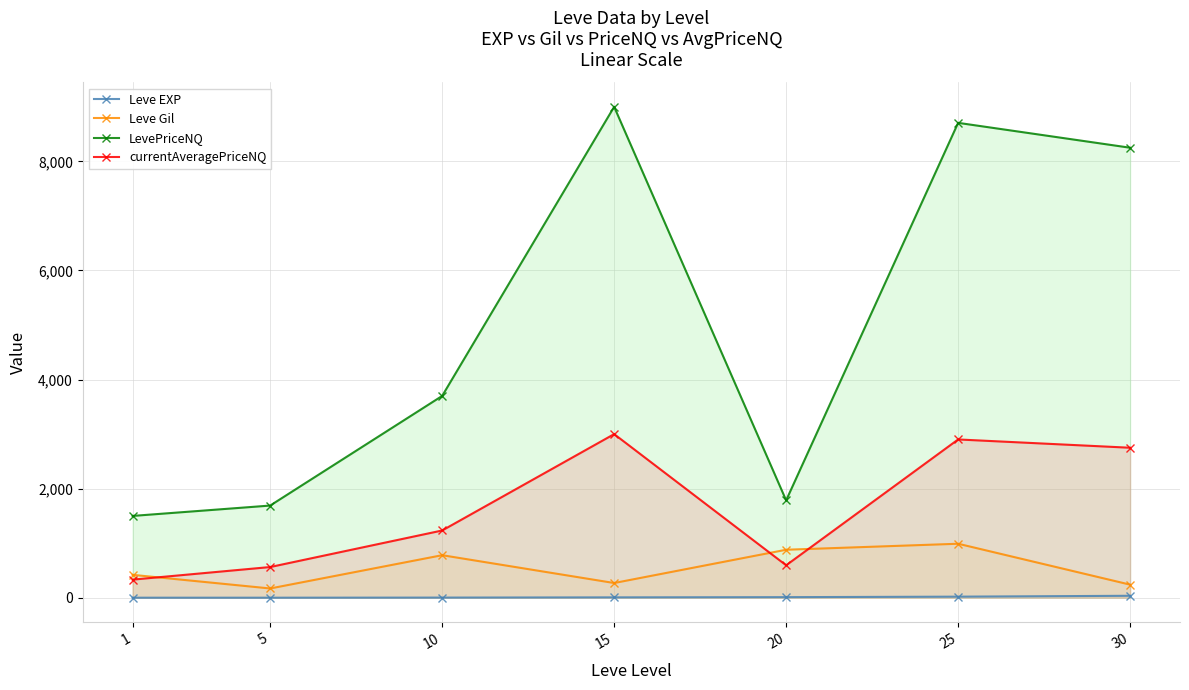

What is the sum of the LevePriceNQ values at 25 and 5?

10396